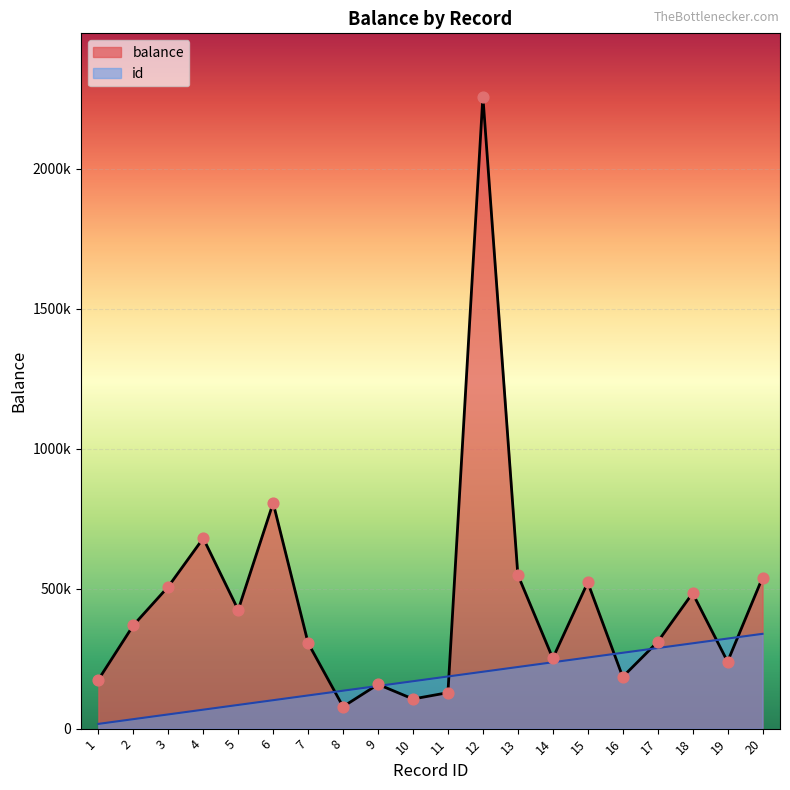

Is the value of id at 18 greater than the value of balance at 1?

Yes